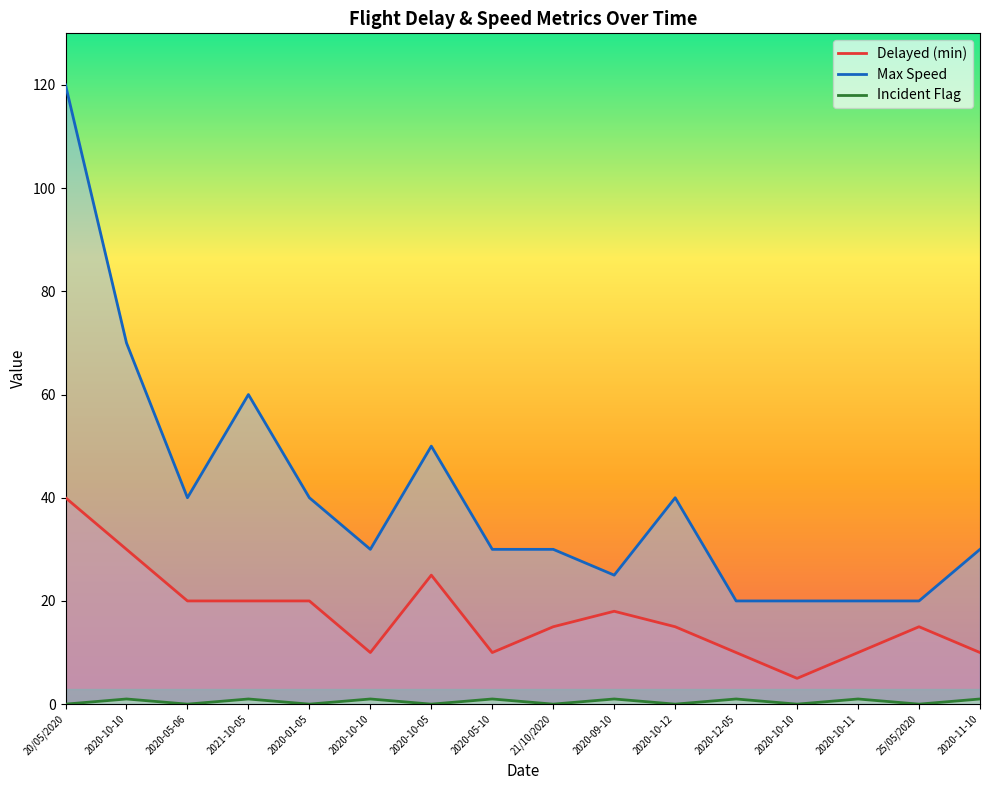

True or false: Delayed (min) and Max Speed intersect in this chart.

False